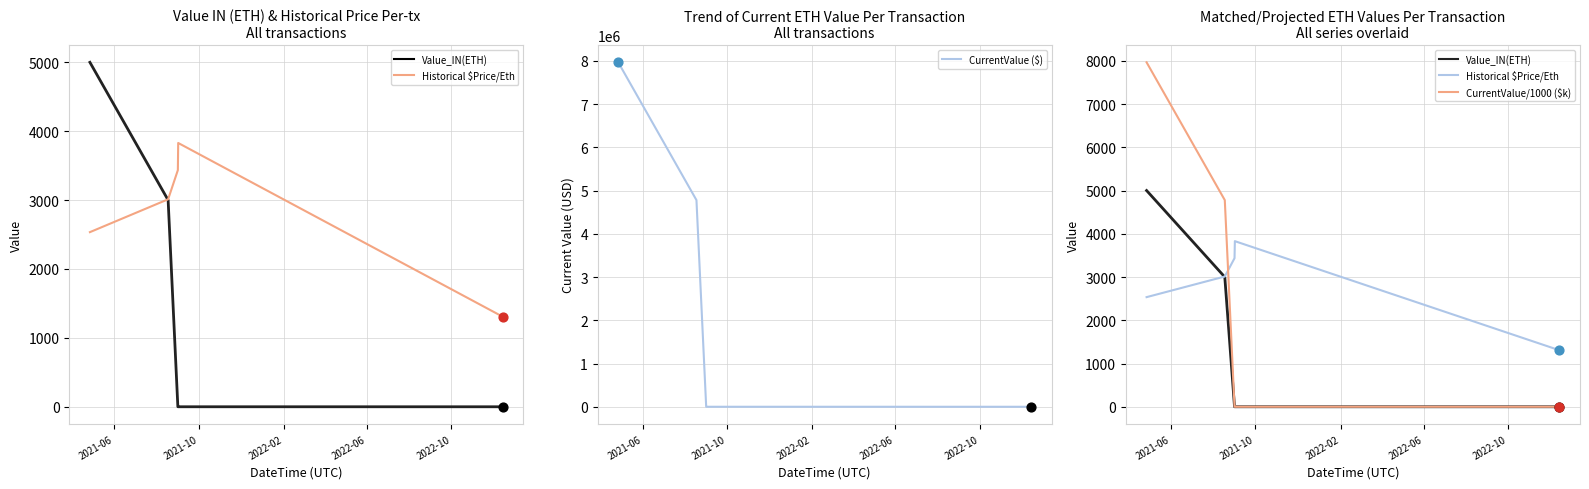

What are all the series names shown in the legend?

Value_IN(ETH), Historical $Price/Eth, CurrentValue ($), CurrentValue/1000 ($k)